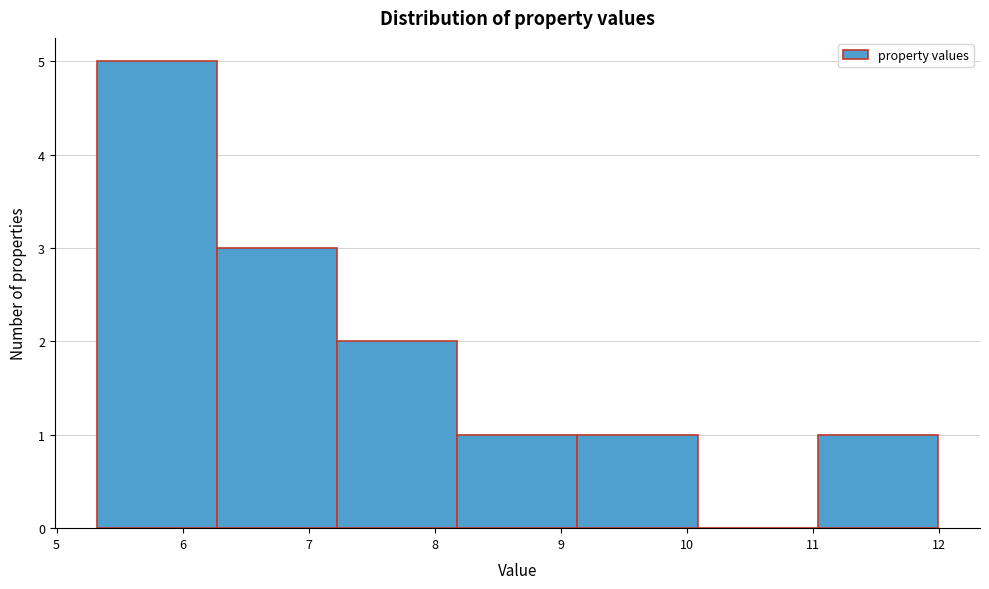

Reading left to right, list every bar in this chart as the range it spans on the x-axis followed by its height. Neither the bar edges nor the heights are printed on the chart, so give them approximately, as read against the axes.

5.3 to 6.3: 5
6.3 to 7.2: 3
7.2 to 8.2: 2
8.2 to 9.1: 1
9.1 to 10.1: 1
10.1 to 11.0: 0
11.0 to 12.0: 1